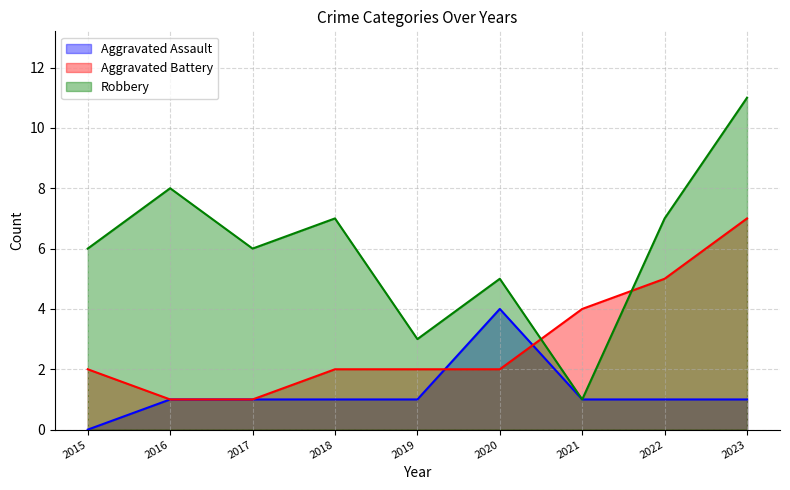

True or false: Robbery has a value of 5 at 2023.

False